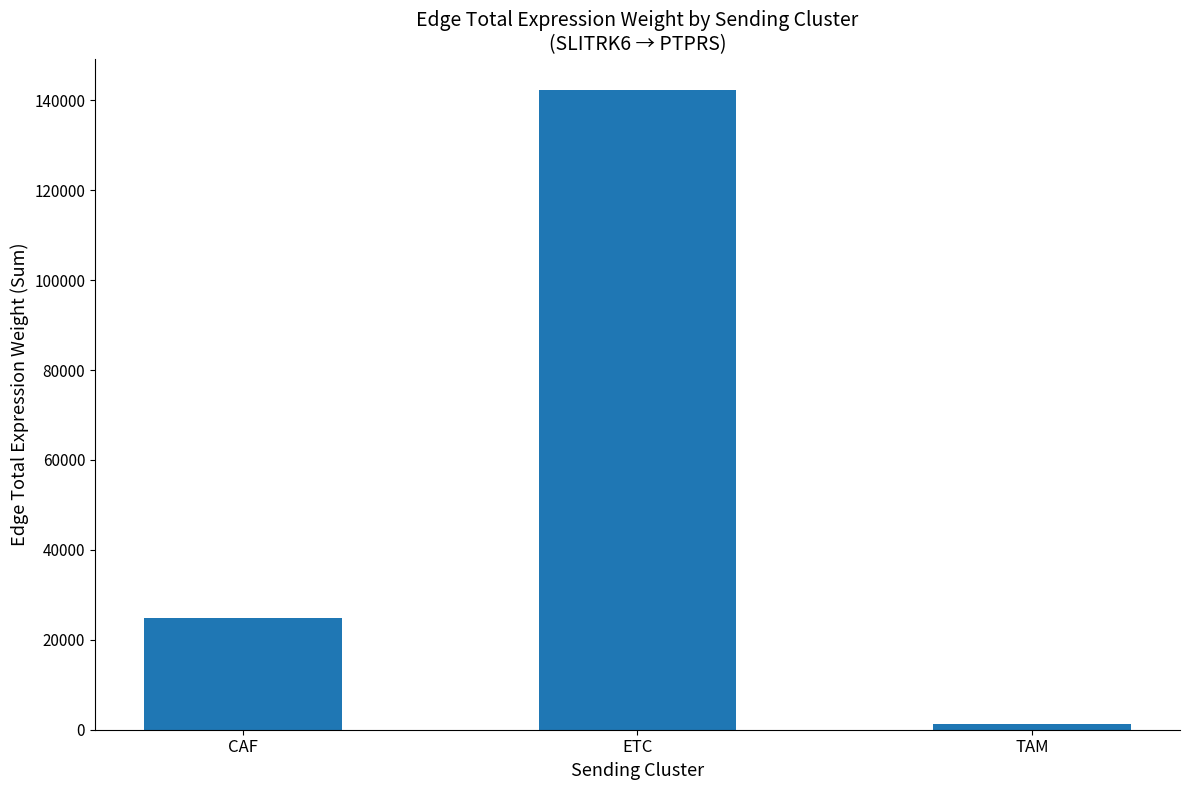

Is it true that the value at ETC is 197223.0?

False